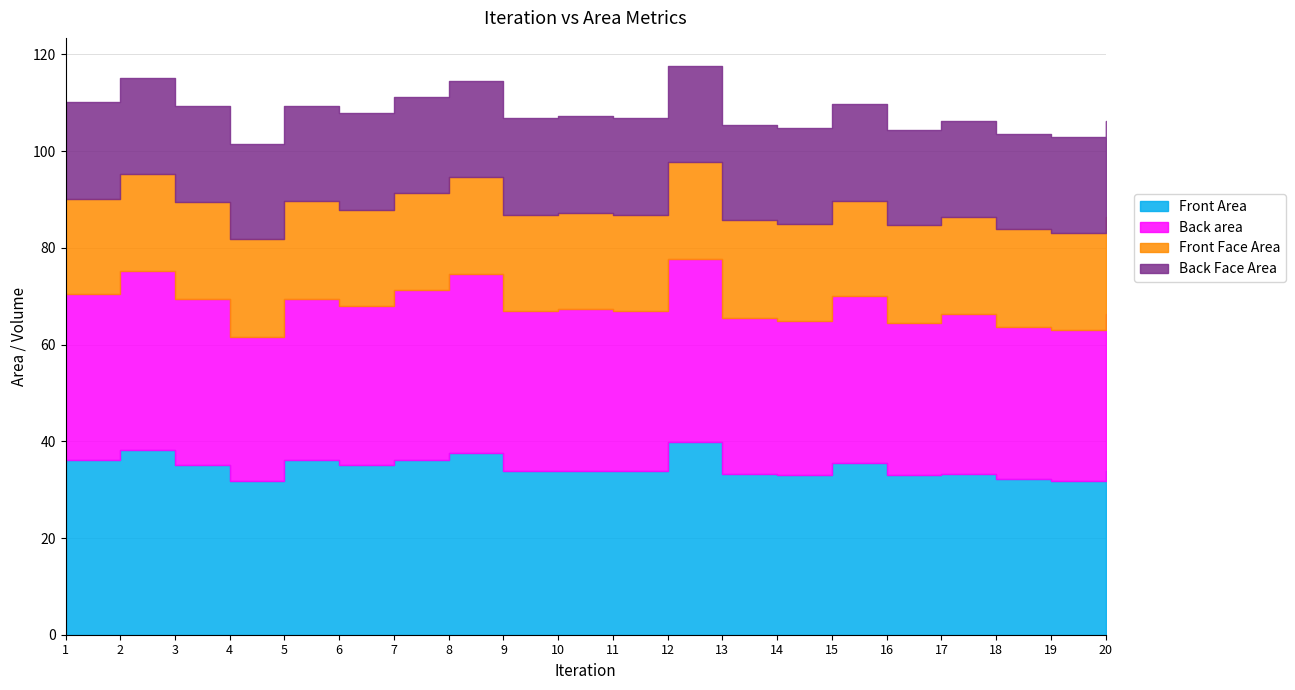

Between 11 and 15, which series saw the biggest shift?

Front Area